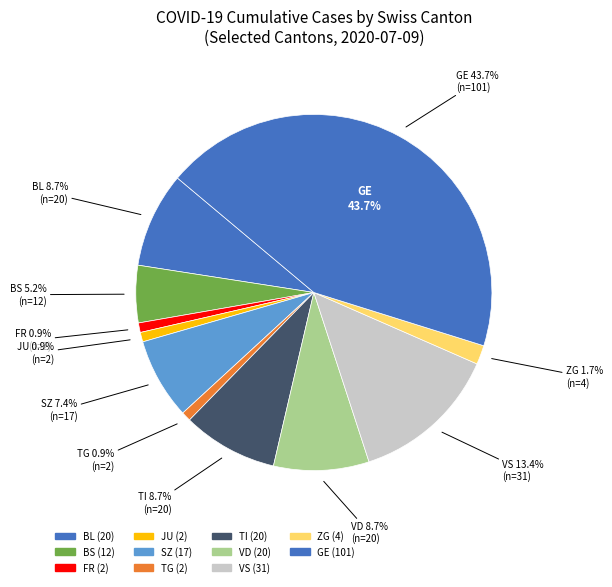

How many slices are in this pie chart?

11